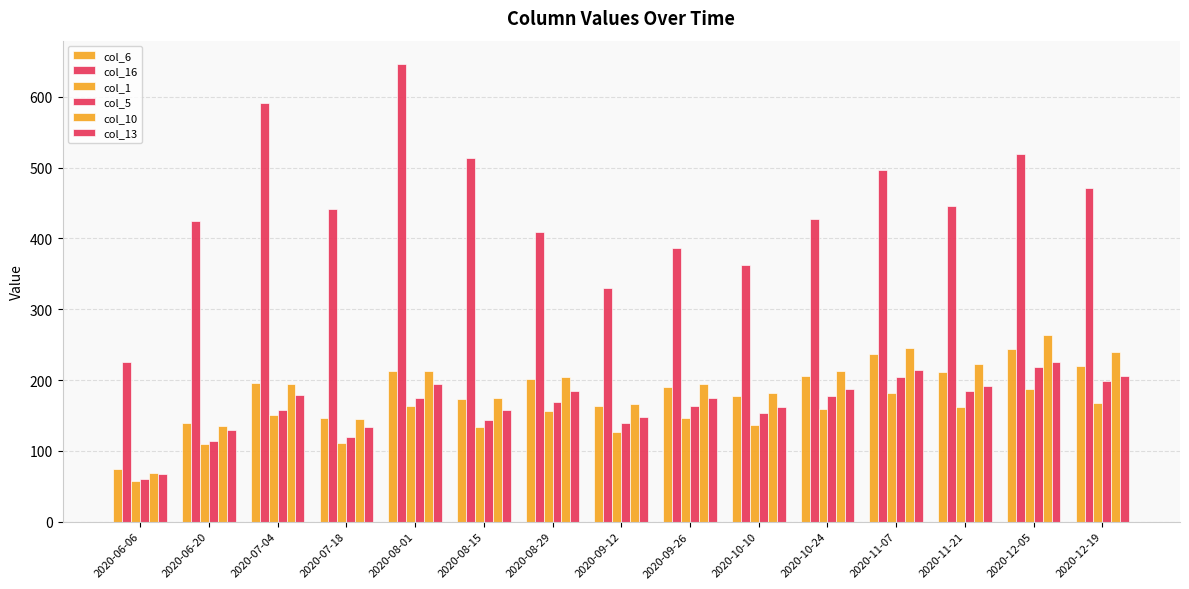

Reading left to right, extract all data points from this chart.

col_6: 74	140	196	146	213	173	202	163	190	177	206	237	211	244	220
col_16: 225	425	591	441	647	514	409	330	387	363	427	497	446	519	471
col_1: 58	109	150	111	163	133	156	126	147	137	159	182	162	187	167
col_5: 60	114	158	119	175	143	169	140	164	153	178	204	184	218	199
col_10: 68	135	194	145	213	175	204	166	195	182	213	245	222	263	239
col_13: 67	129	179	133	194	158	184	148	174	162	187	214	192	225	205